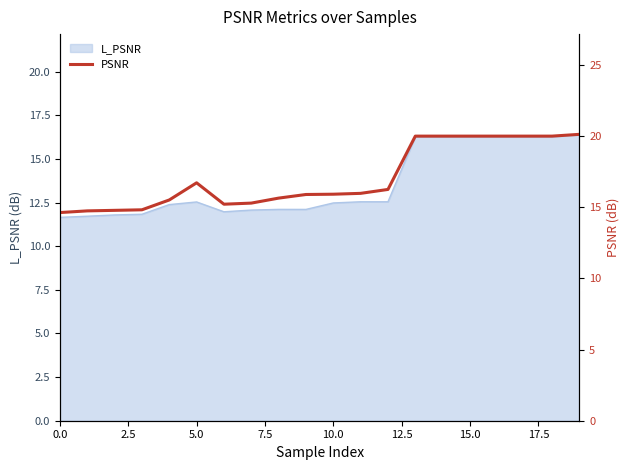

What is the highest value of the L_PSNR series?

16.4